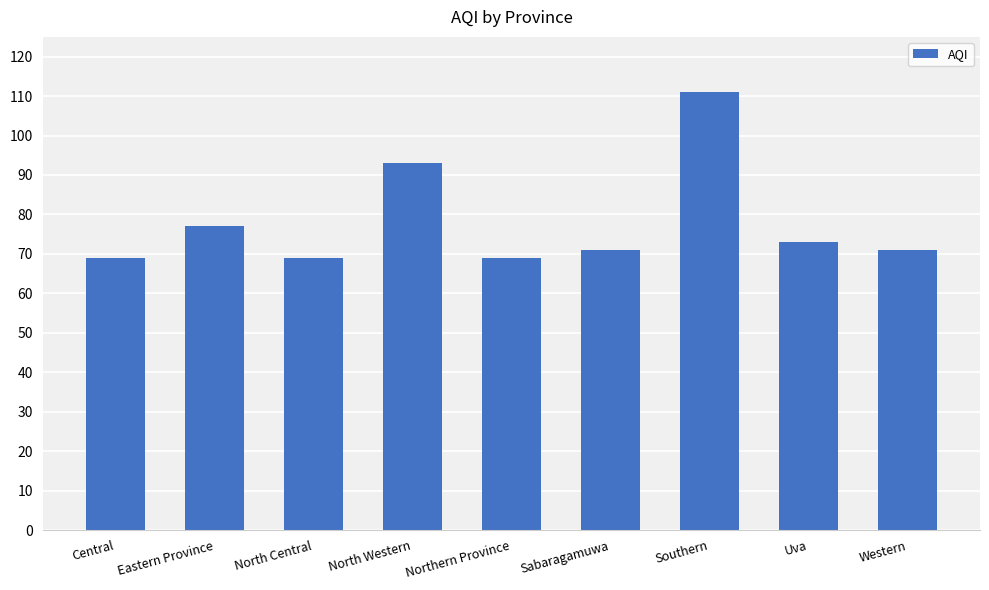

True or false: the data shows 142 at North Western.

False